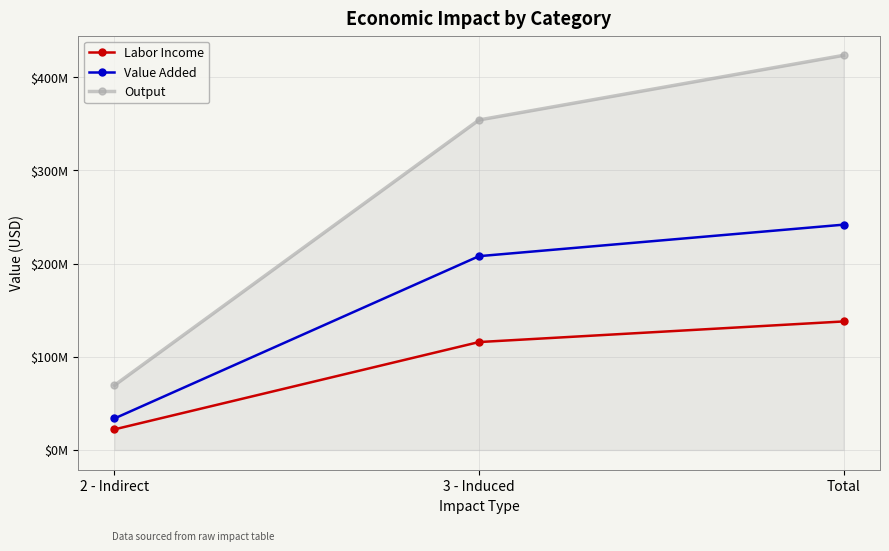

What position from the right is 2 - Indirect?

3